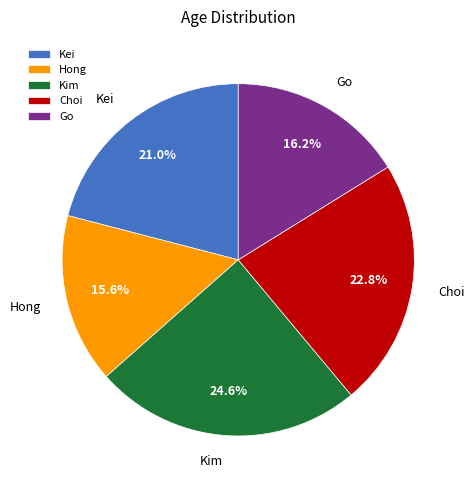

How many segments does this pie chart have?

5